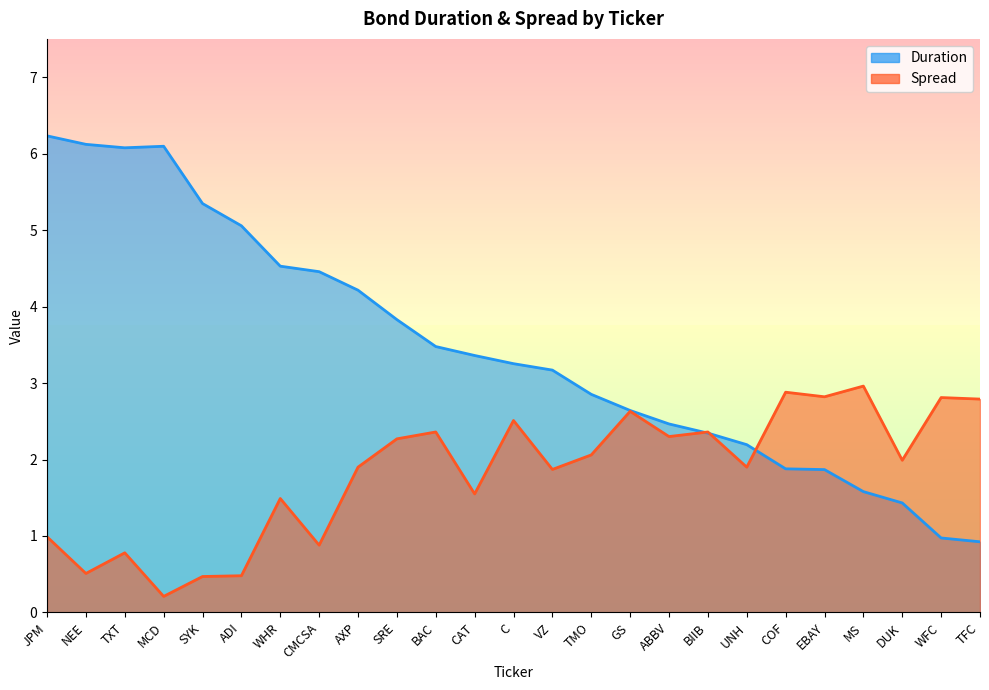

At which label does Spread first exceed 1?

WHR